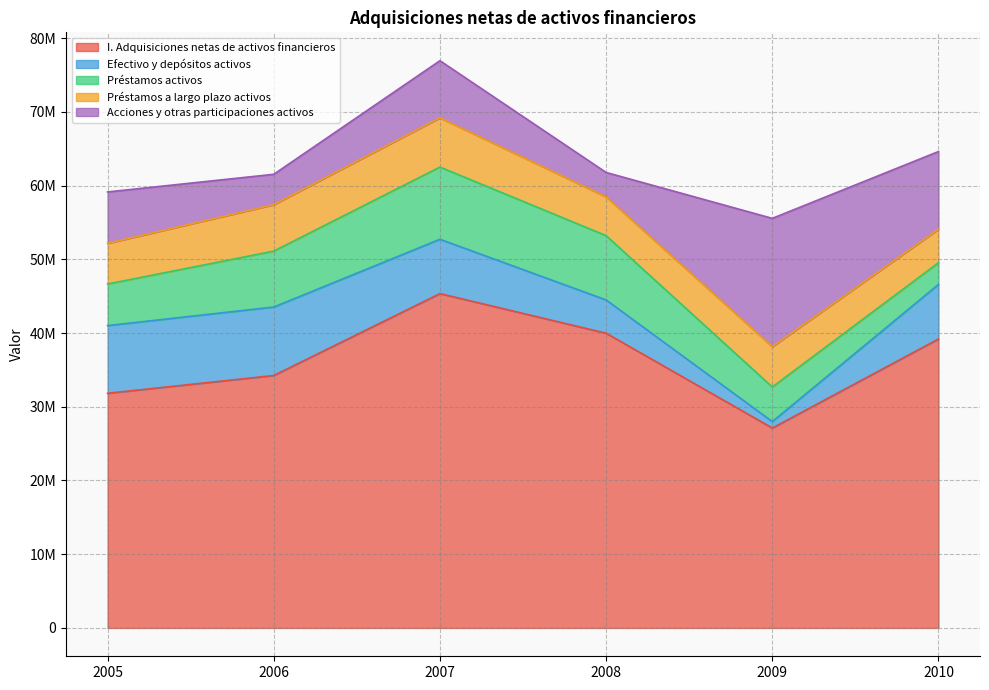

Reading right to left, what are all the values shown in this chart?

I. Adquisiciones netas de activos financieros: 39198239	27114229	39982286	45352578	34244393	31831155
Efectivo y depósitos activos: 7398144	875573	4511237	7371387	9288247	9184399
Préstamos activos: 2945994	4692469	8723012	9798855	7585162	5640504
Préstamos a largo plazo activos: 4546318	5465468	5265099	6677220	6301043	5514933
Acciones y otras participaciones activos: 10537262	17412280	3306008	7749234	4119911	6974072